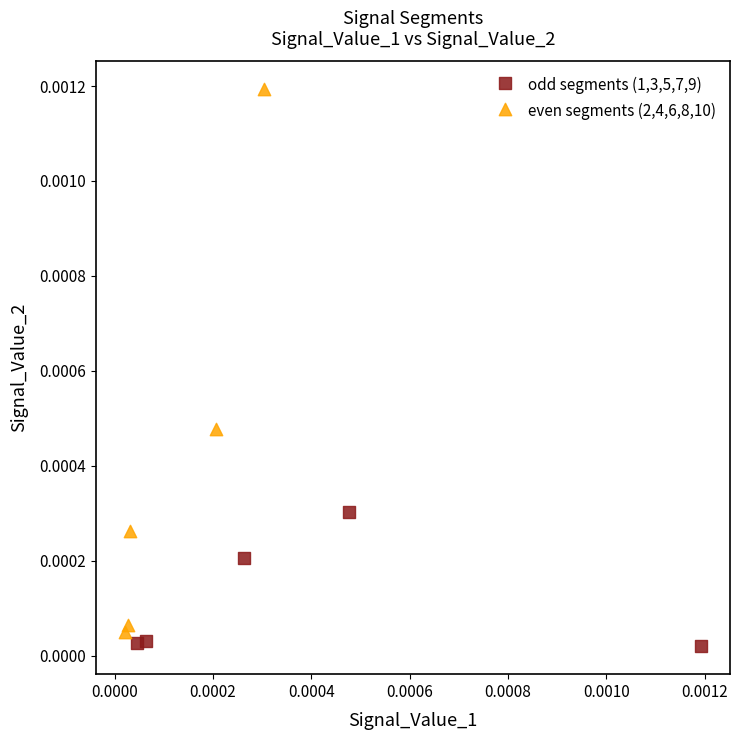

Which series has the widest spread of Y values?

even segments (2,4,6,8,10)